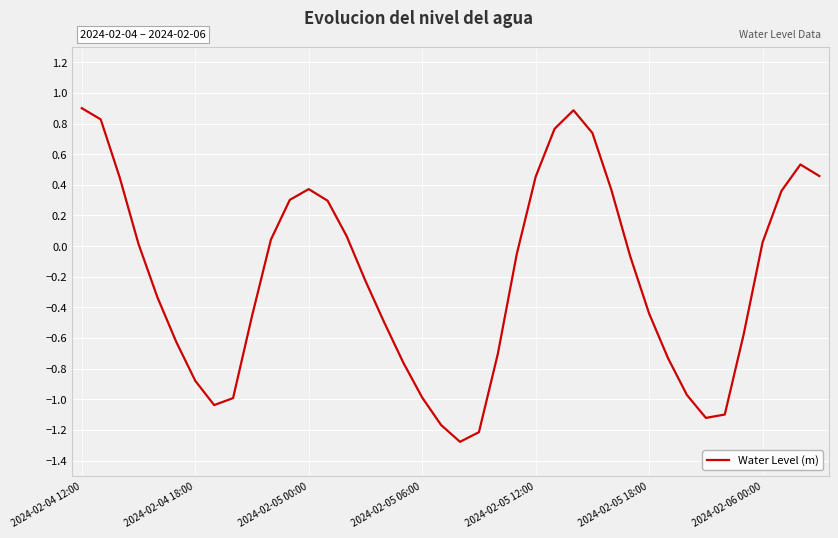

What is the maximum value shown in the chart?

0.9